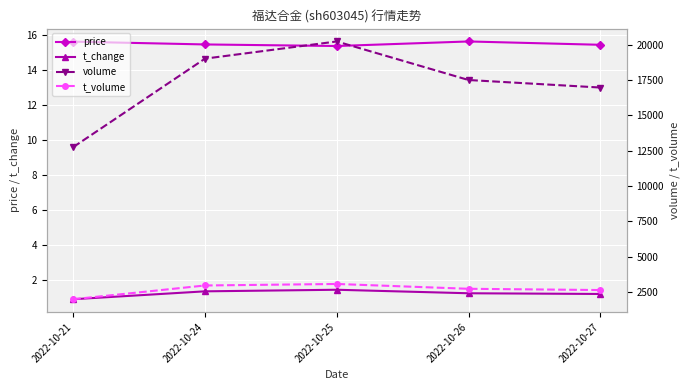

Which category has the lowest value in the t_change series?

2022-10-21